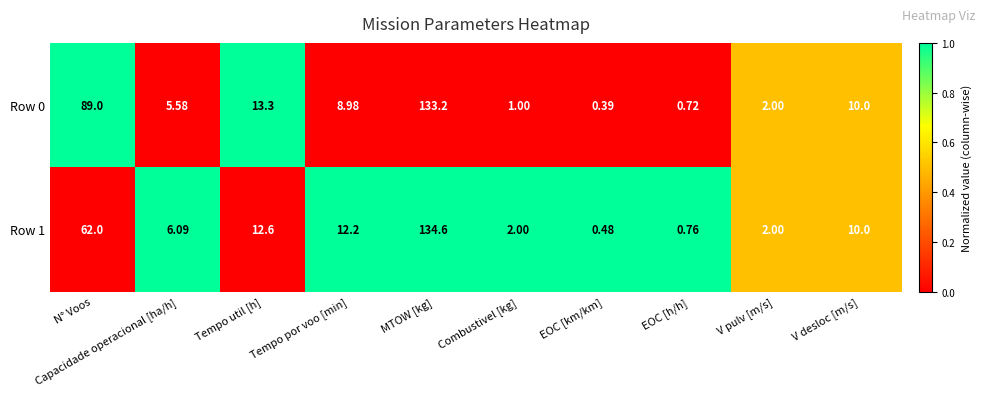

Where does the Row 1 series first go above 10?

N° Voos